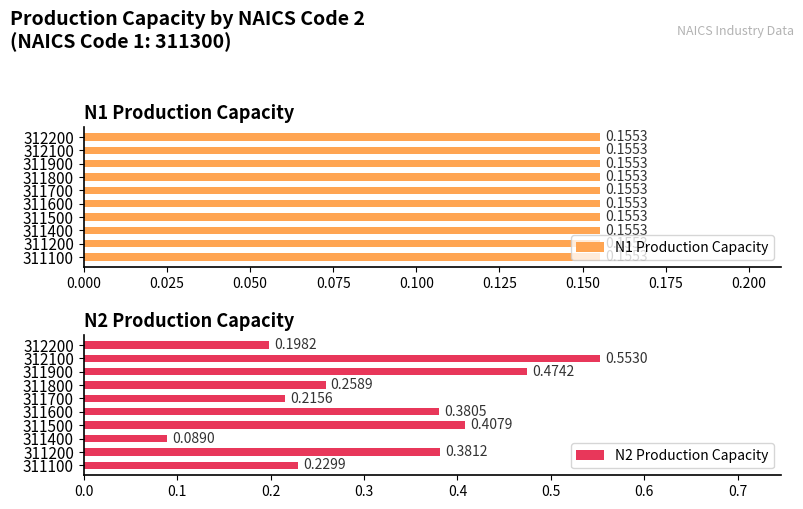

What is the average value of the N2 Production Capacity series?

0.3